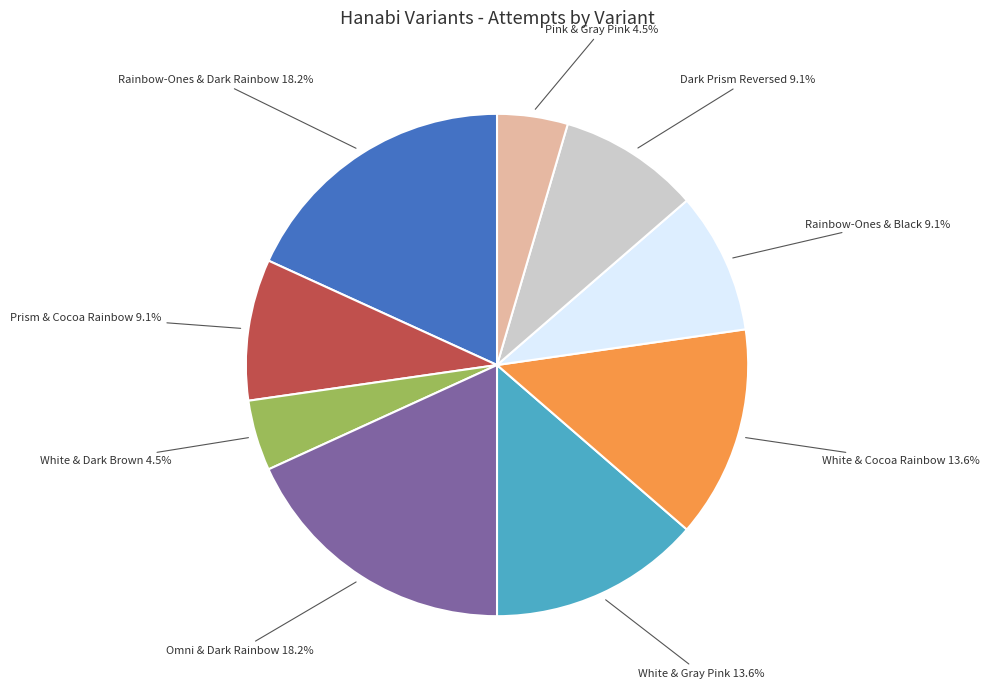

Is there any slice that represents more than half of the pie?

No